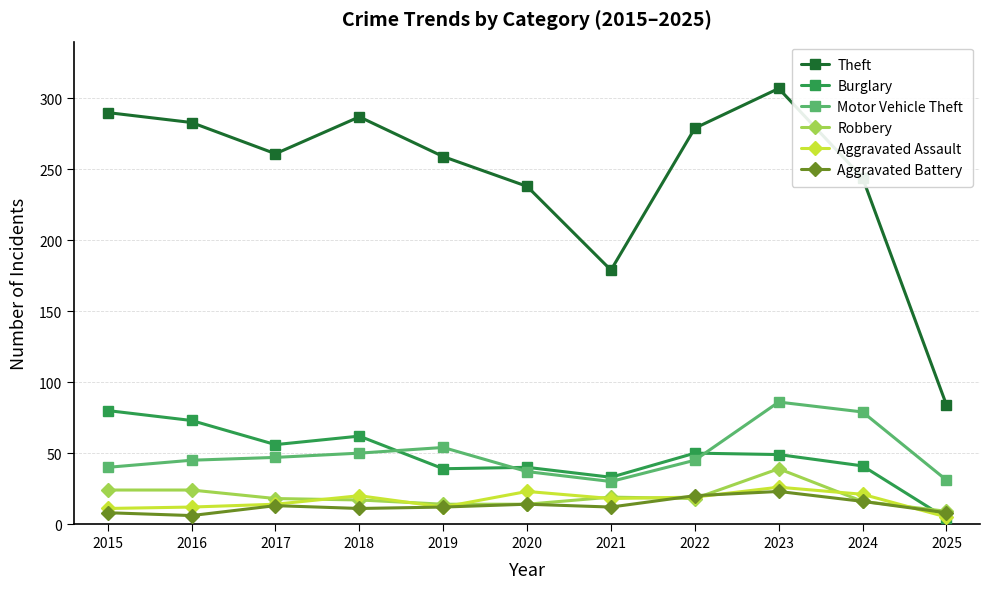

Does the chart display data point markers on the line(s)?

Yes